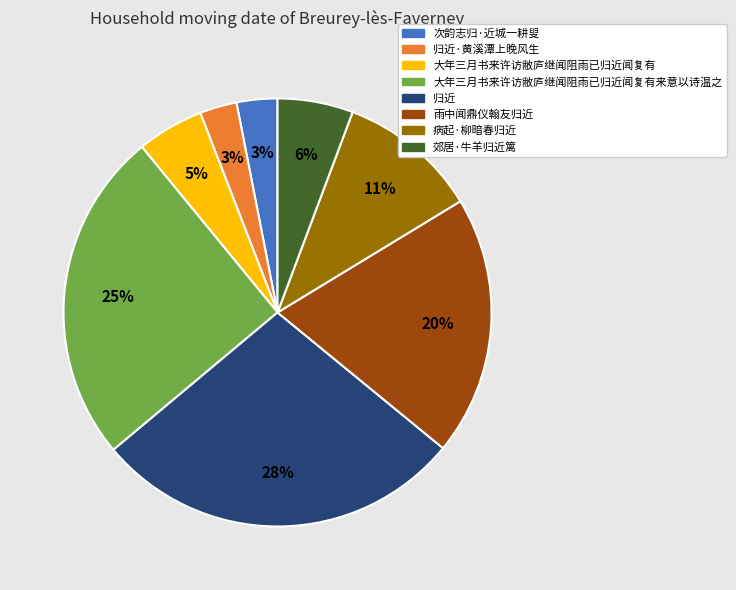

To the nearest percent, what is the average slice percentage?

12%